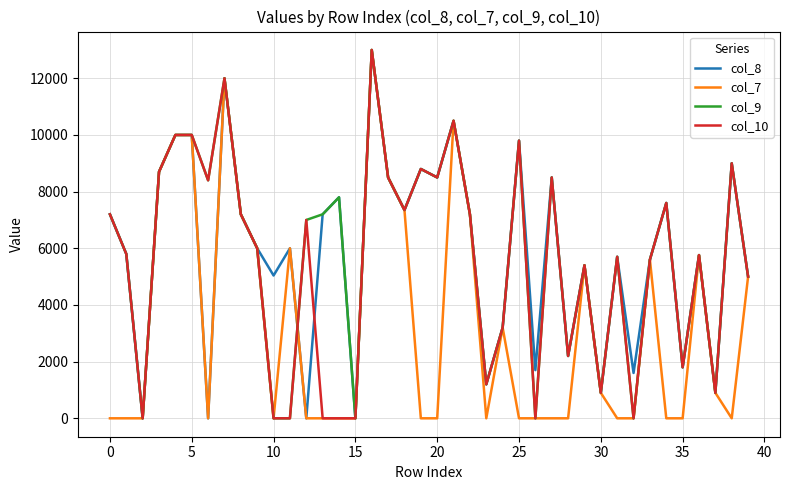

What is the maximum value shown in the chart?

13000